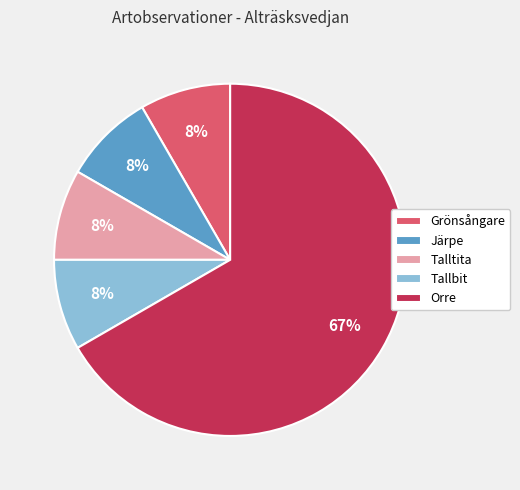

Is it true that Orre is 67% of the pie?

True